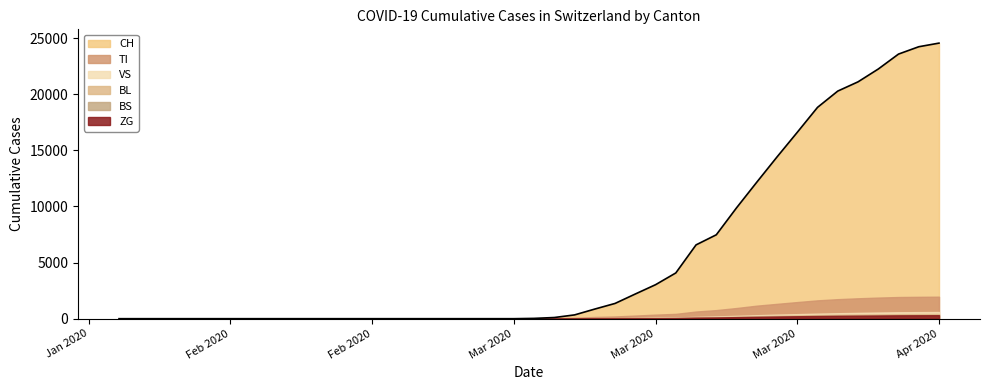

Reading left to right, transcribe all the data shown in this chart.

CH: 0	0	0	0	0	0	0	0	0	27	104	337	858	1359	2200	3028	4075	6575	7474	9877	12161	14411	16605	18827	20278	21100	22242	23574	24228	24551
TI: 0	0	0	0	0	0	0	0	0	12	38	79	153	199	278	361	430	638	765	951	1161	1322	1481	1634	1739	1817	1880	1930	1948	1960
VS: 0	0	0	0	0	0	0	0	0	0	2	6	18	34	55	80	111	160	203	251	309	362	404	449	486	518	548	572	584	594
ZG: 0	0	0	0	0	0	0	0	0	0	1	3	9	18	29	42	58	92	110	138	165	194	218	239	258	272	285	299	305	311
BL: 0	0	0	0	0	0	0	0	0	0	1	4	14	22	37	55	74	116	143	183	222	259	291	323	348	365	381	399	407	413
BS: 0	0	0	0	0	0	0	0	0	0	1	3	11	18	30	44	57	87	107	136	162	189	213	235	253	265	276	288	294	298